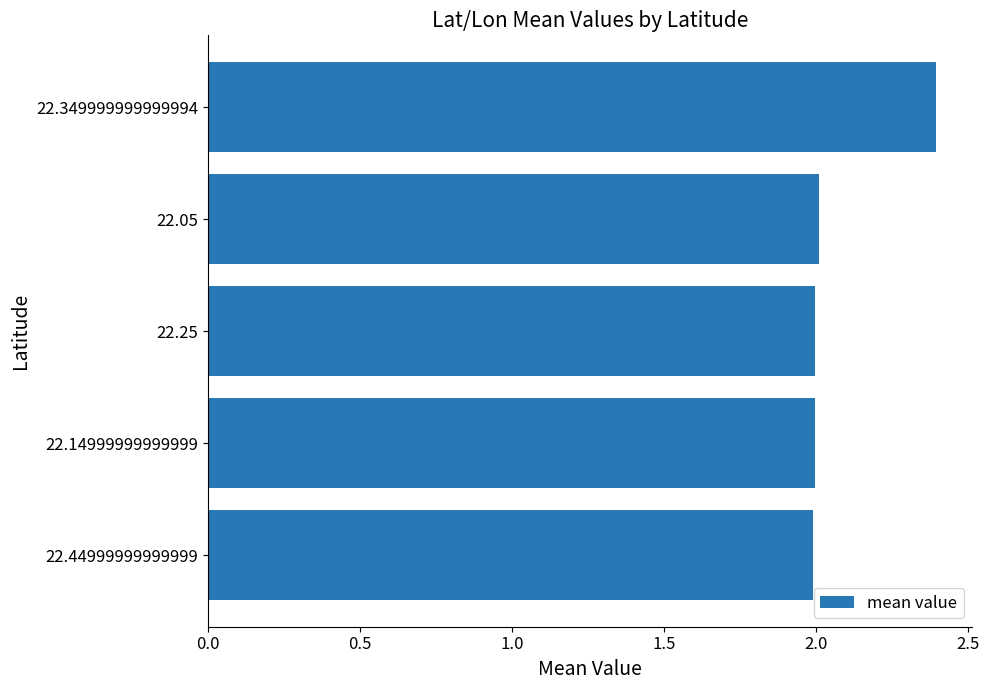

Approximately how many times larger is the value at 22.05 compared to 22.349999999999994?

0.8